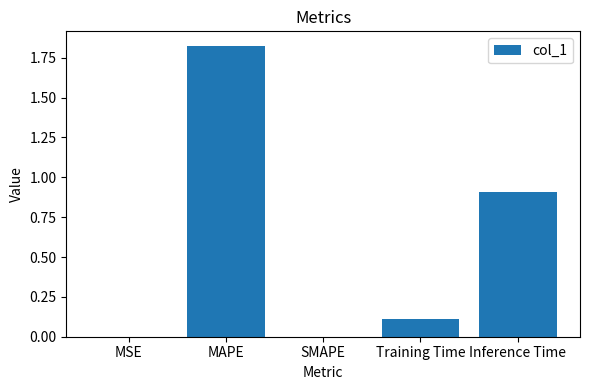

Between Training Time and SMAPE, which is larger?

Training Time